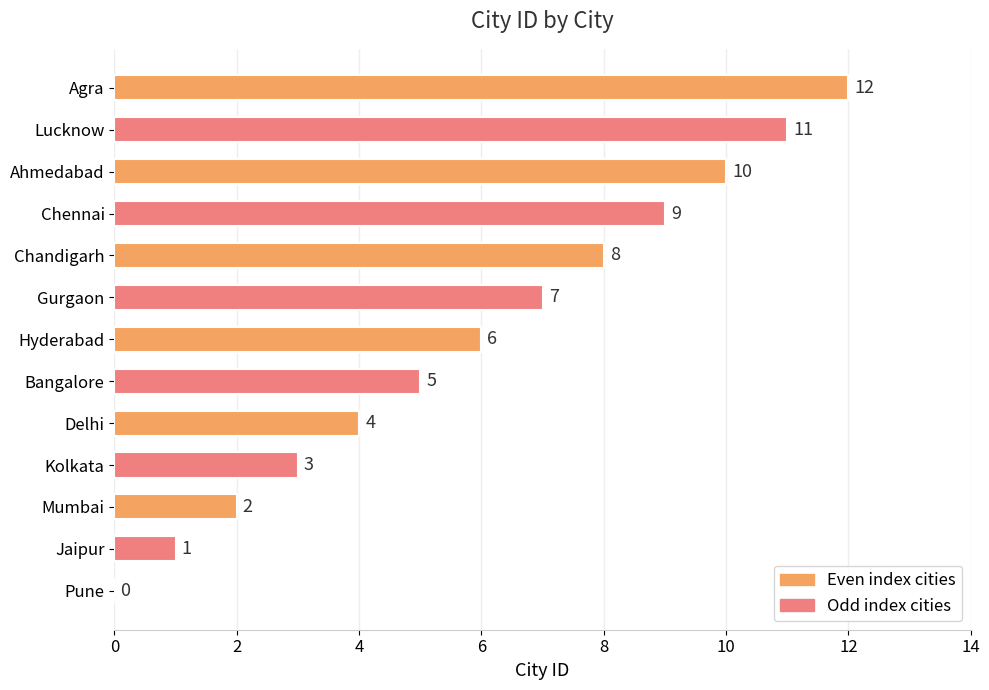

True or false: the data shows 8 at Chandigarh.

True